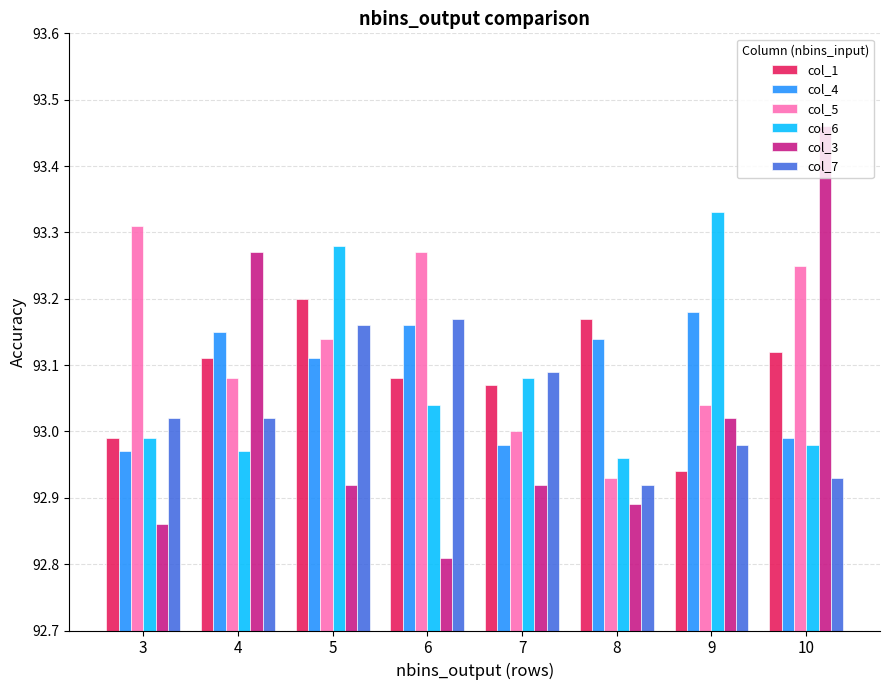

How many values in the col_7 series exceed 93?

5